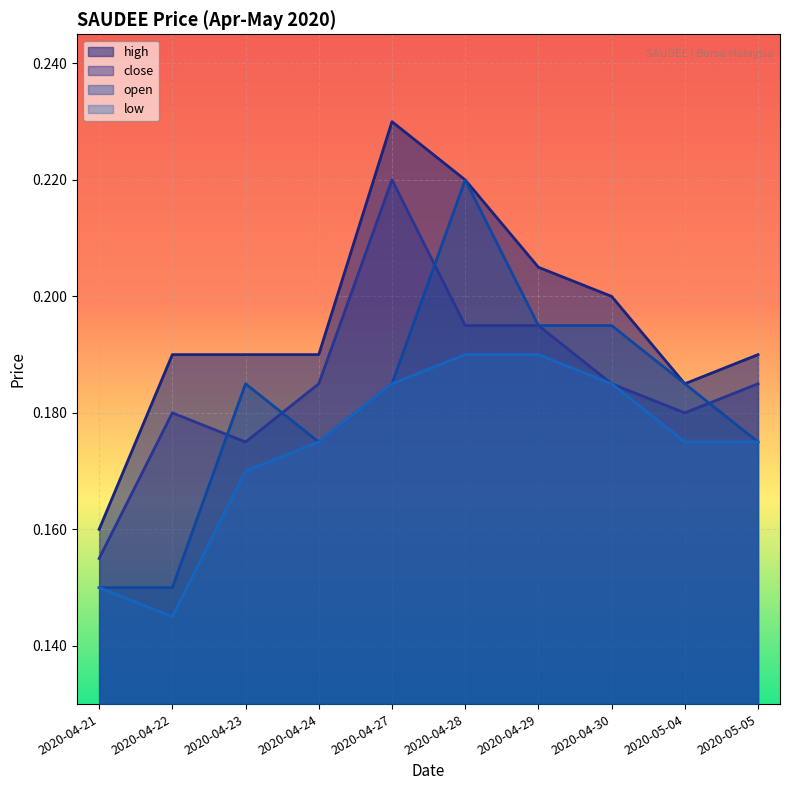

What are all the series names shown in the legend?

high, close, open, low